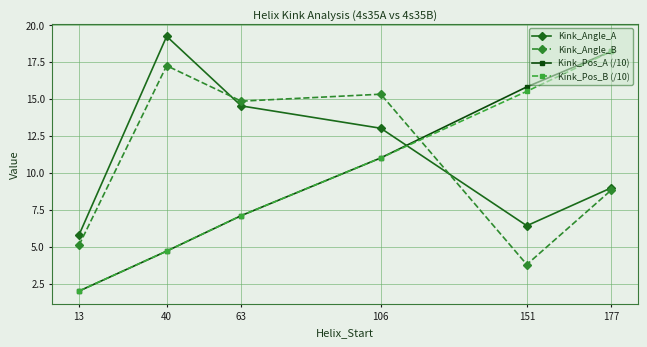

What is the difference between the highest and lowest values at 13?

3.8